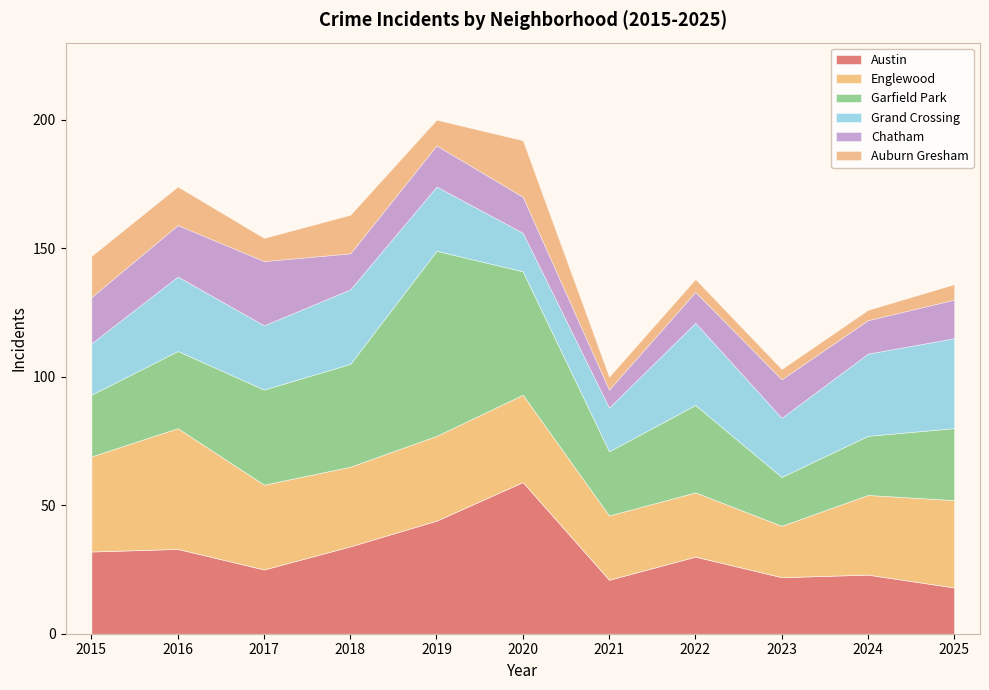

Reading left to right, list all the values displayed in this chart.

Austin: 2015=32	2016=33	2017=25	2018=34	2019=44	2020=59	2021=21	2022=30	2023=22	2024=23	2025=18
Englewood: 2015=37	2016=47	2017=33	2018=31	2019=33	2020=34	2021=25	2022=25	2023=20	2024=31	2025=34
Garfield Park: 2015=24	2016=30	2017=37	2018=40	2019=72	2020=48	2021=25	2022=34	2023=19	2024=23	2025=28
Grand Crossing: 2015=20	2016=29	2017=25	2018=29	2019=25	2020=15	2021=17	2022=32	2023=23	2024=32	2025=35
Chatham: 2015=18	2016=20	2017=25	2018=14	2019=16	2020=14	2021=7	2022=12	2023=15	2024=13	2025=15
Auburn Gresham: 2015=16	2016=15	2017=9	2018=15	2019=10	2020=22	2021=5	2022=5	2023=4	2024=4	2025=6